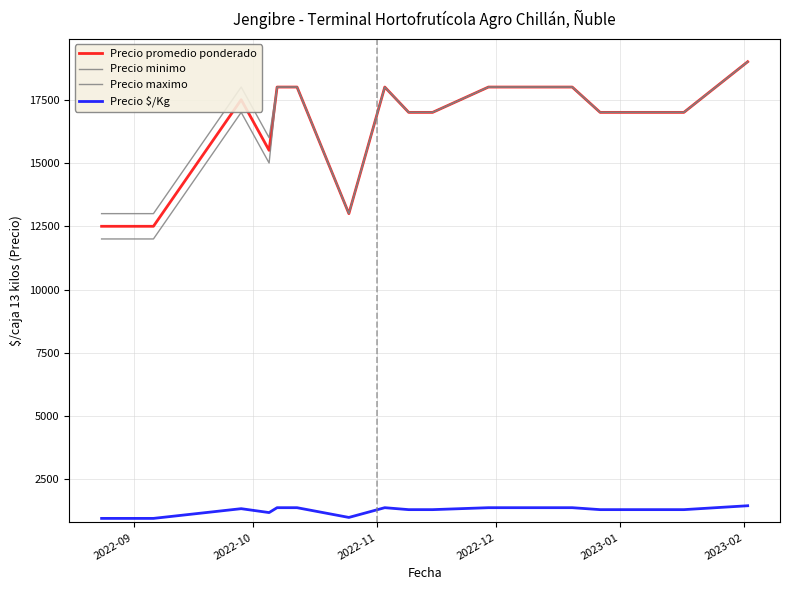

Is this an area chart (filled region under the line)?

No